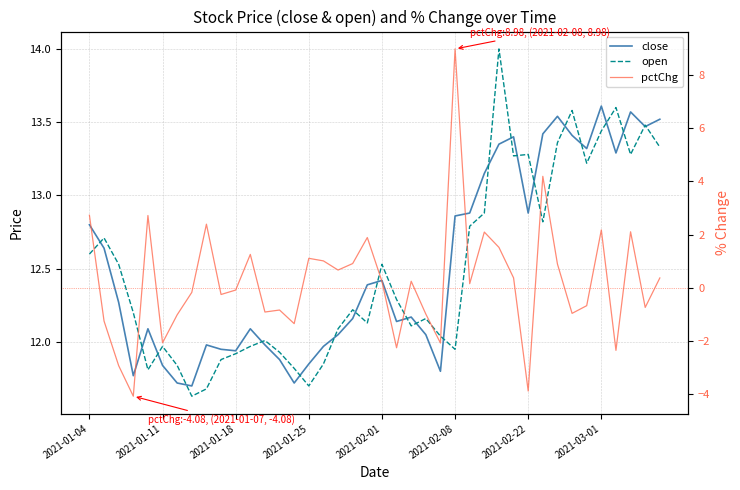

How many times do close and open cross each other?

22